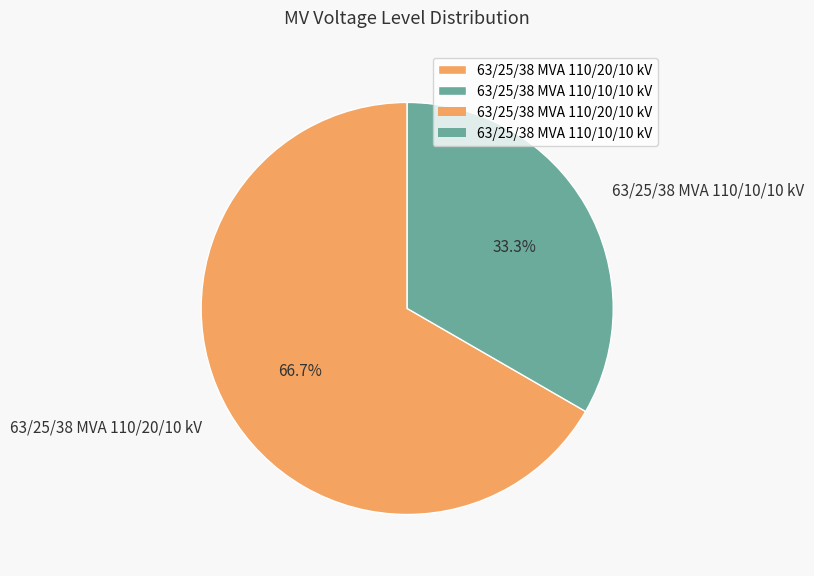

What is the ratio of the value at 63/25/38 MVA 110/10/10 kV to the value at 63/25/38 MVA 110/20/10 kV?

0.5